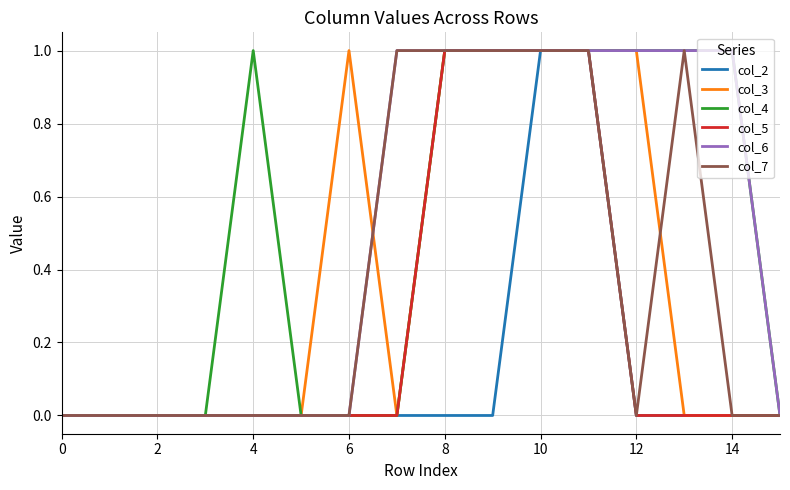

Is it true that col_3 equals 0 at 12?

False